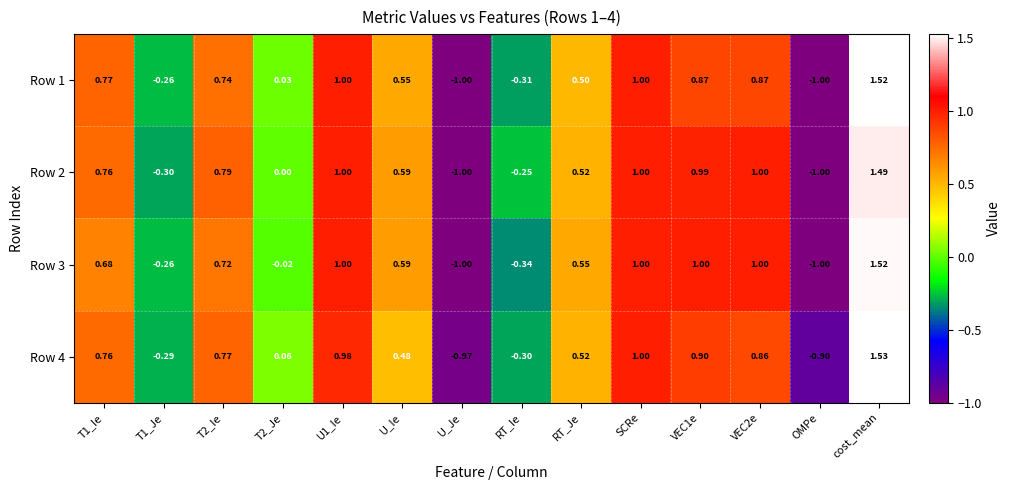

At how many categories does at least one series exceed 0?

10